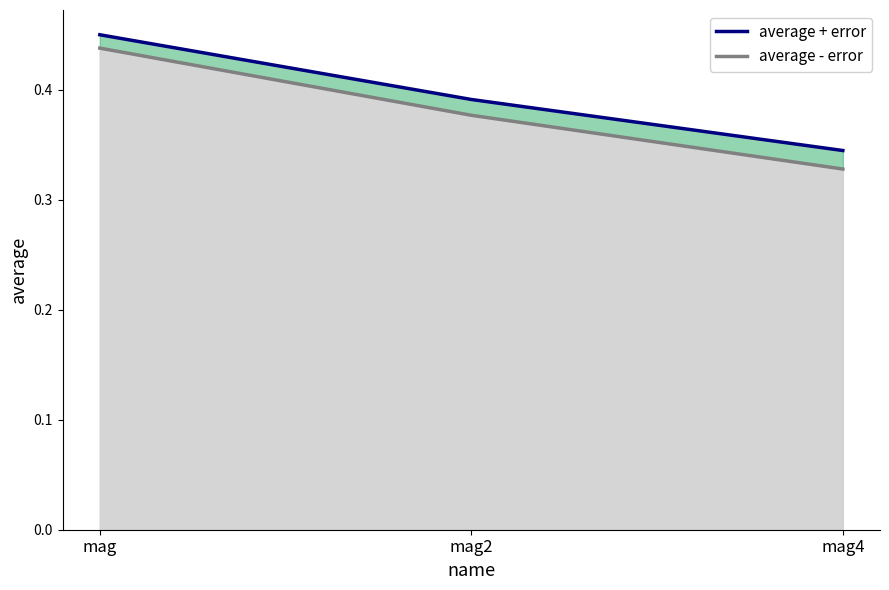

Count the average + error values in the range 0 to 1.

3